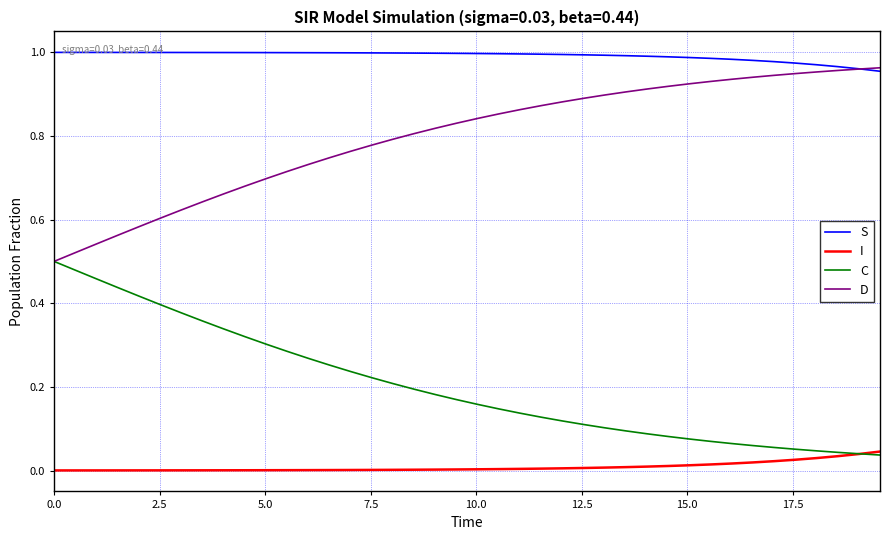

Which series has the largest total across all categories?

S